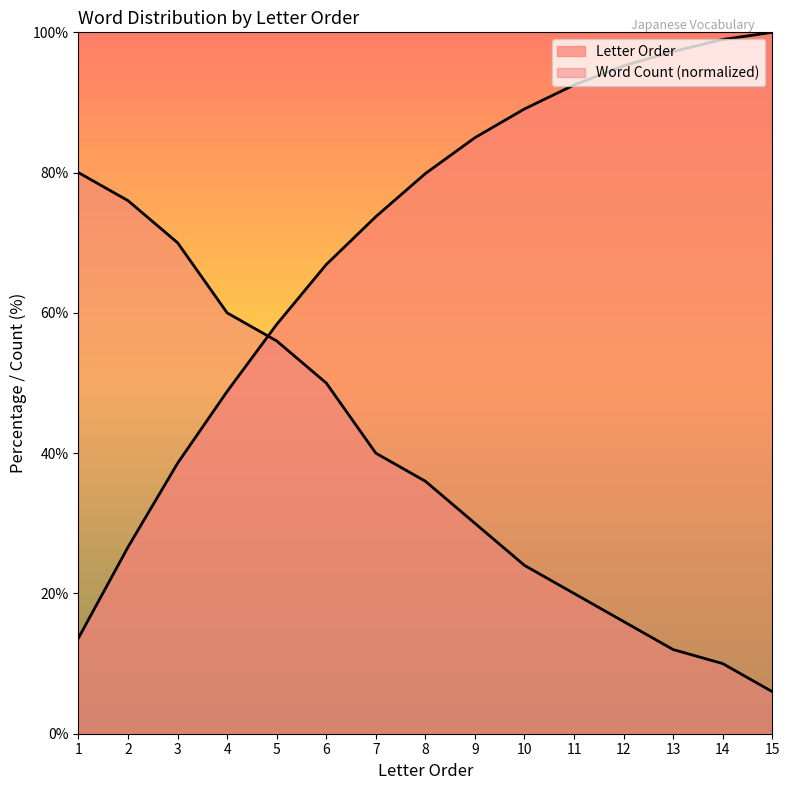

How many lines are shown in the chart?

2